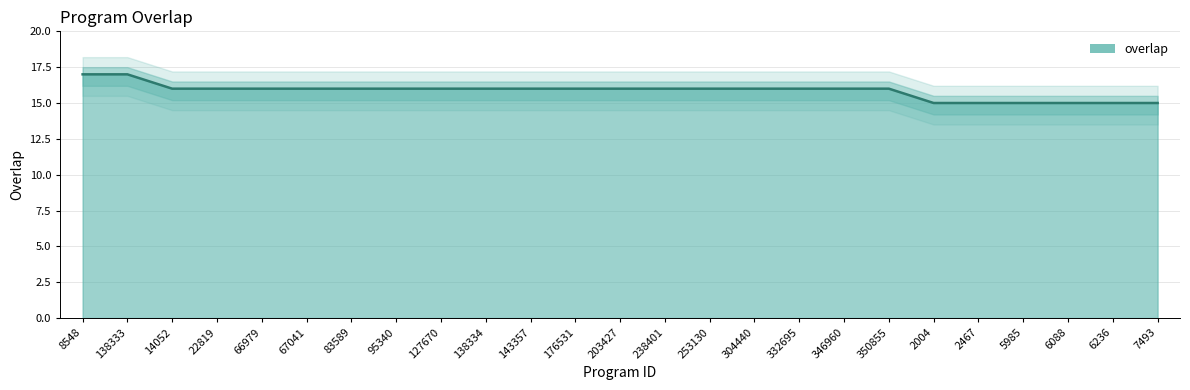

List the labels in order of value, smallest first.

2004, 2467, 5985, 6088, 6236, 7493, 14052, 22819, 66979, 67041, 83589, 95340, 127670, 138334, 143357, 176531, 203427, 238401, 253130, 304440, 332695, 346960, 350855, 8548, 138333